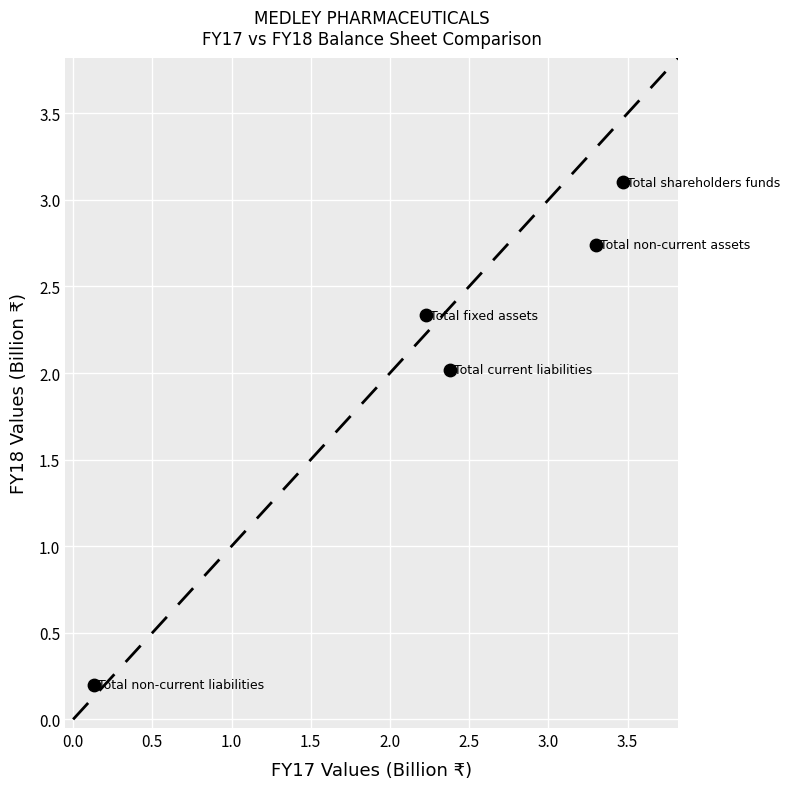

What is the average Y value?

2.1